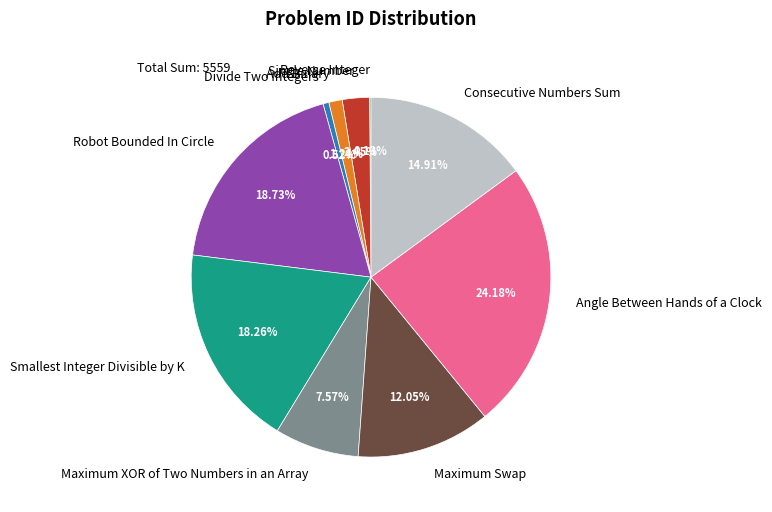

To the nearest percent, what is the combined percentage of Consecutive Numbers Sum and Robot Bounded In Circle?

34%